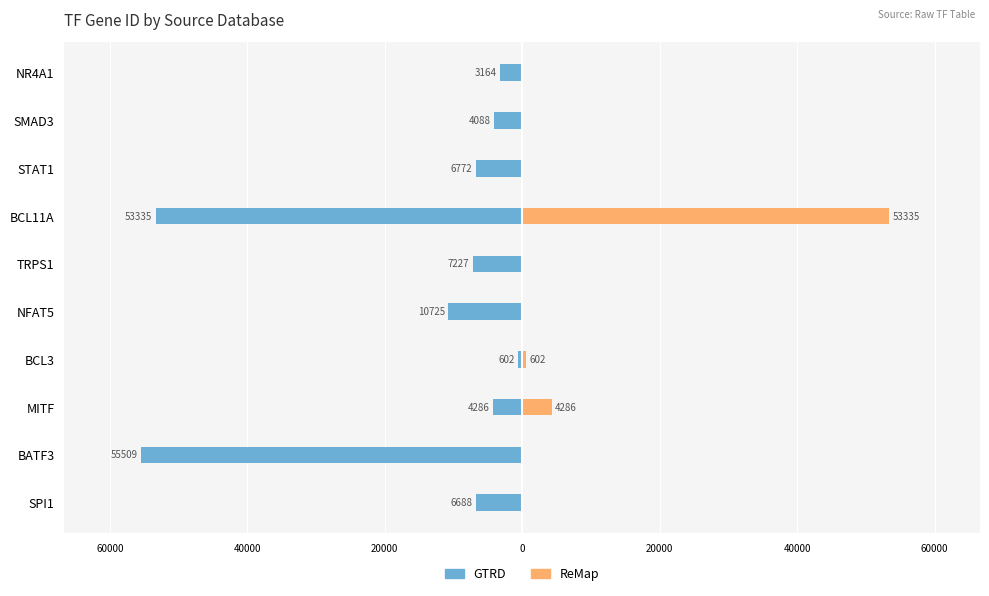

Which series has the largest range (max minus min)?

GTRD